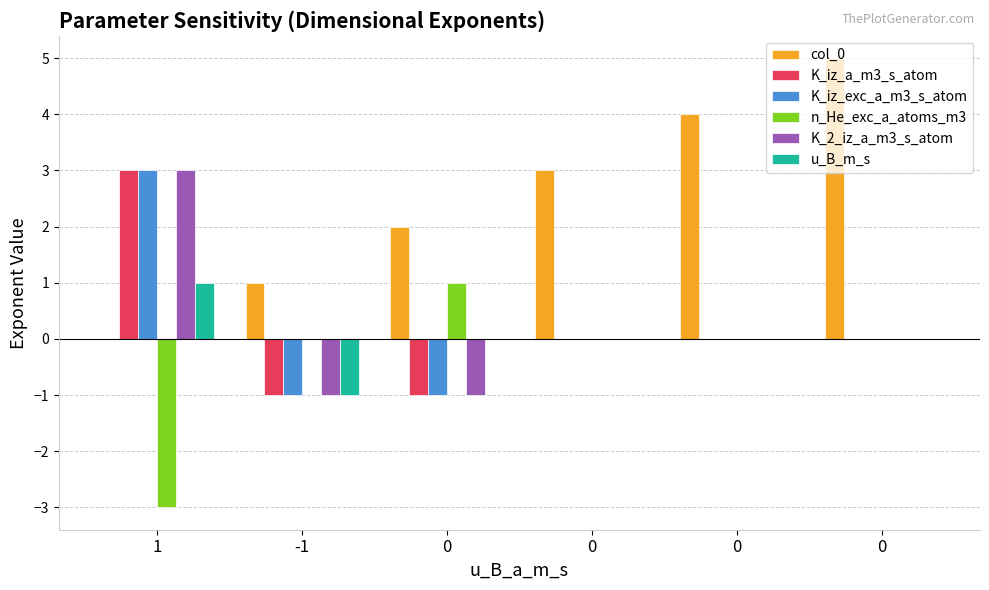

Count the number of data series in this chart.

6